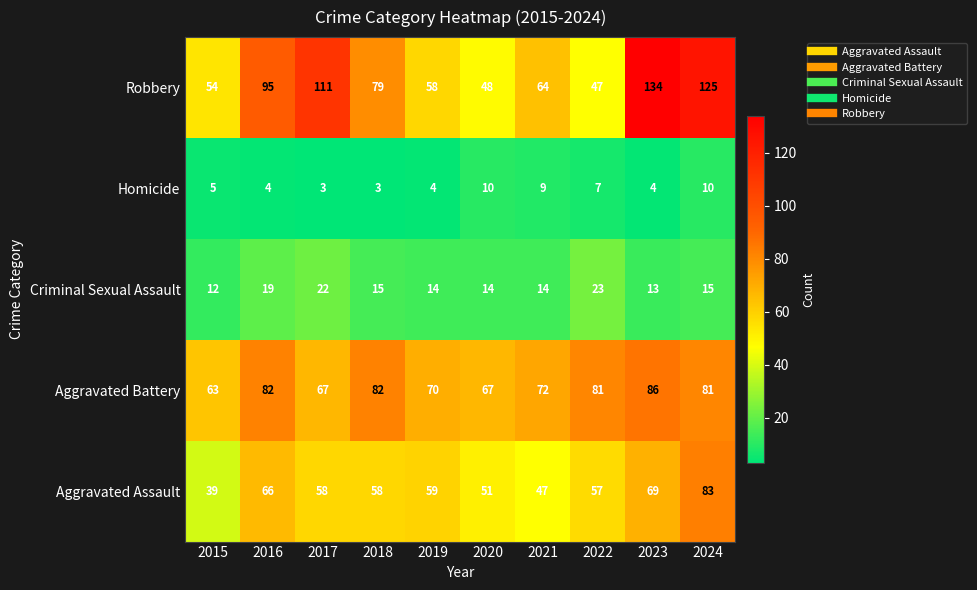

What value does the Robbery series have at 2022, to the nearest 5?

45